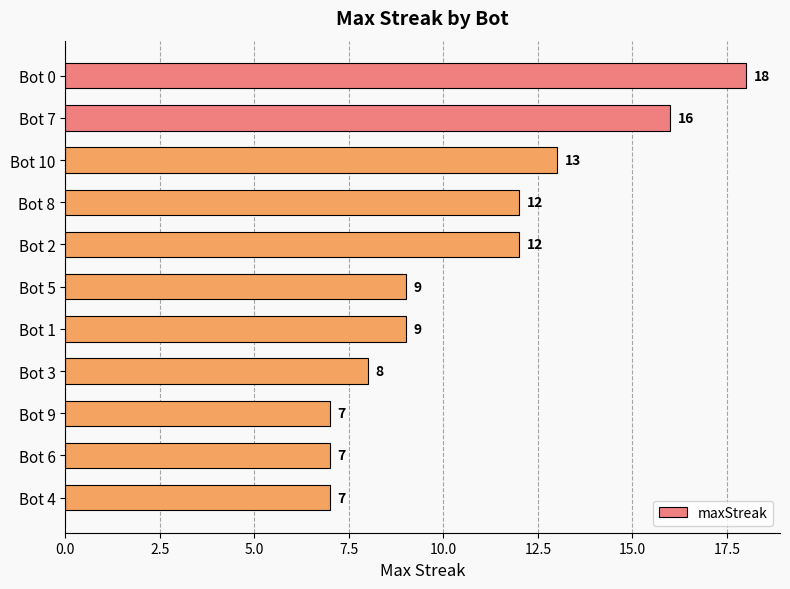

What is the difference between the maximum and second lowest values?

11